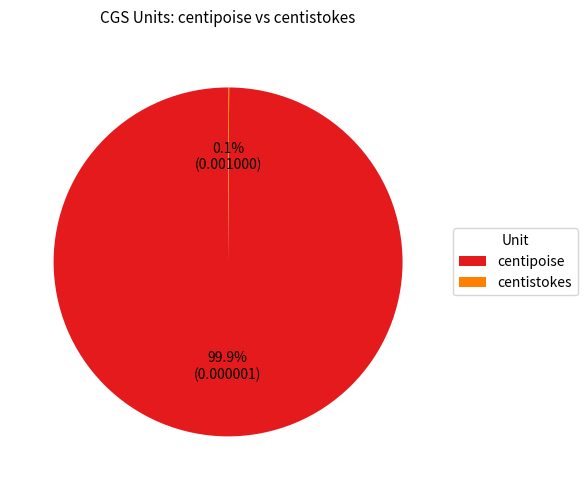

Which slice is the largest?

centipoise